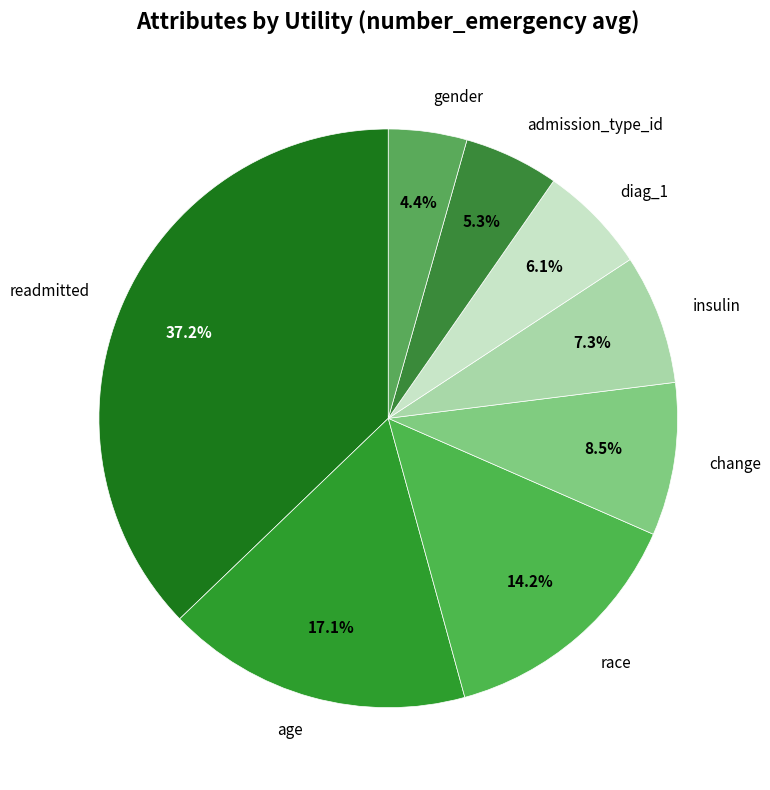

To the nearest percent, what is the difference between the largest and smallest slice percentages?

33%